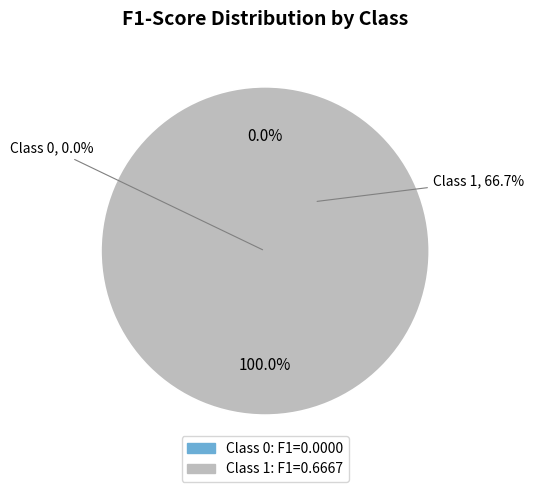

How many segments does this pie chart have?

2